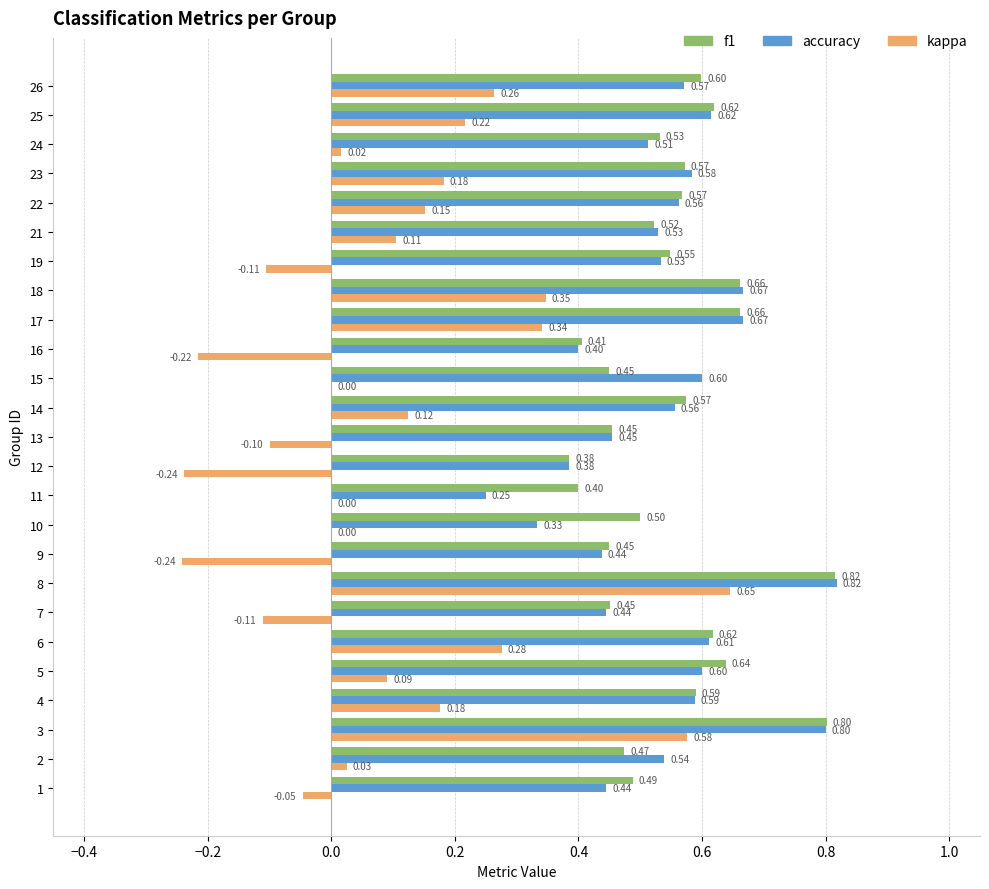

What are all the series names shown in the legend?

f1, accuracy, kappa